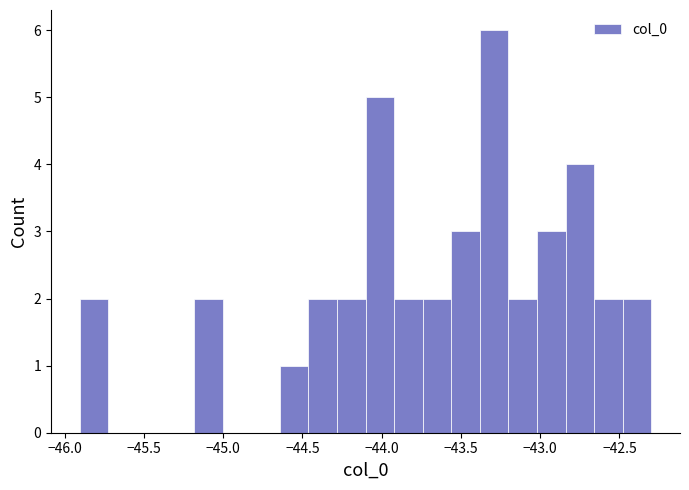

Around what value on the x-axis is the tallest bar? Give the approximate position of its centre, as read against the axis.

-43.30